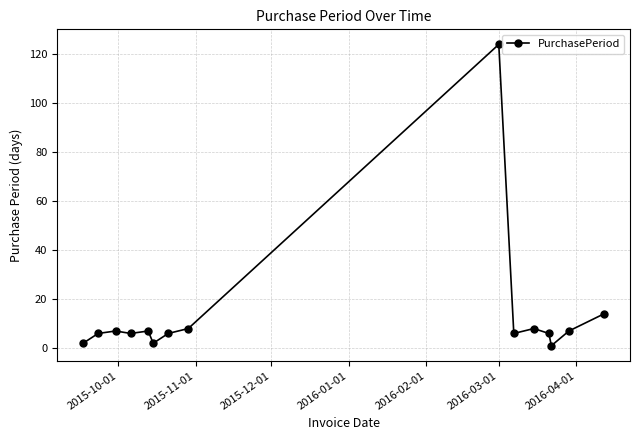

True or false: the data has more than 0 interior local peaks.

True